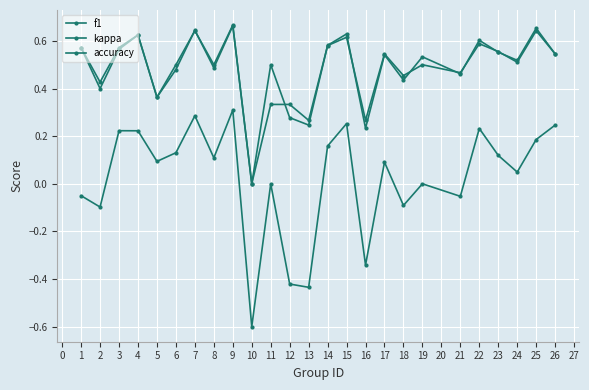

How many categories are shown in the chart?

25